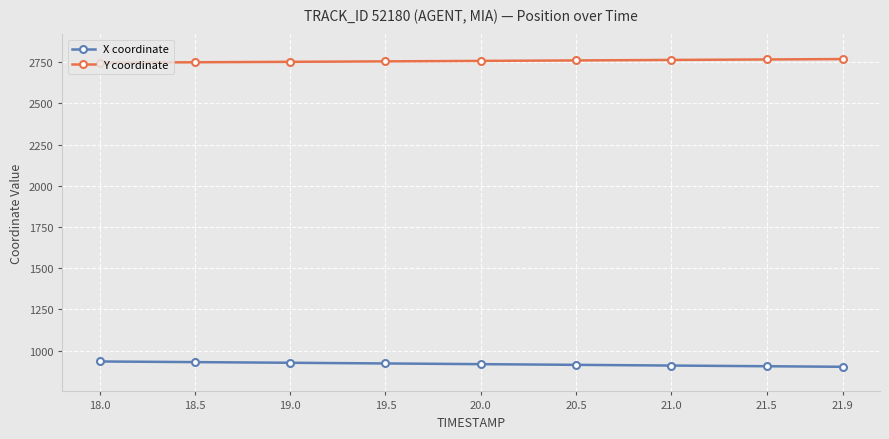

What is the spread (max minus min) of values at 18.0?

1811.8